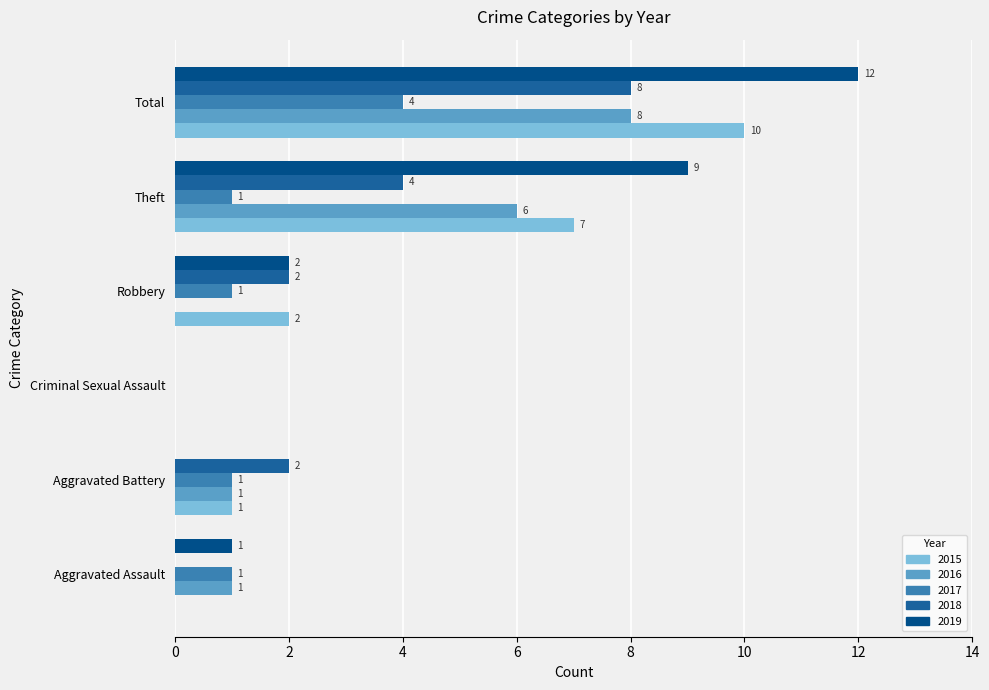

Reading left to right, transcribe all the data shown in this chart.

2015: Aggravated Assault=0	Aggravated Battery=1	Criminal Sexual Assault=0	Robbery=2	Theft=7	Total=10
2016: Aggravated Assault=1	Aggravated Battery=1	Criminal Sexual Assault=0	Robbery=0	Theft=6	Total=8
2017: Aggravated Assault=1	Aggravated Battery=1	Criminal Sexual Assault=0	Robbery=1	Theft=1	Total=4
2018: Aggravated Assault=0	Aggravated Battery=2	Criminal Sexual Assault=0	Robbery=2	Theft=4	Total=8
2019: Aggravated Assault=1	Aggravated Battery=0	Criminal Sexual Assault=0	Robbery=2	Theft=9	Total=12